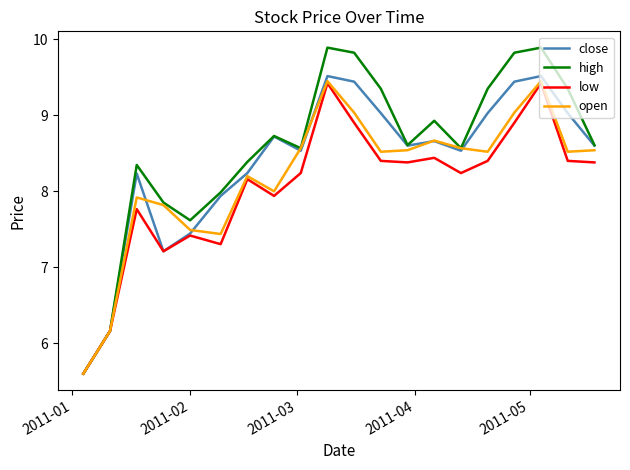

Which series has the largest total across all categories?

high